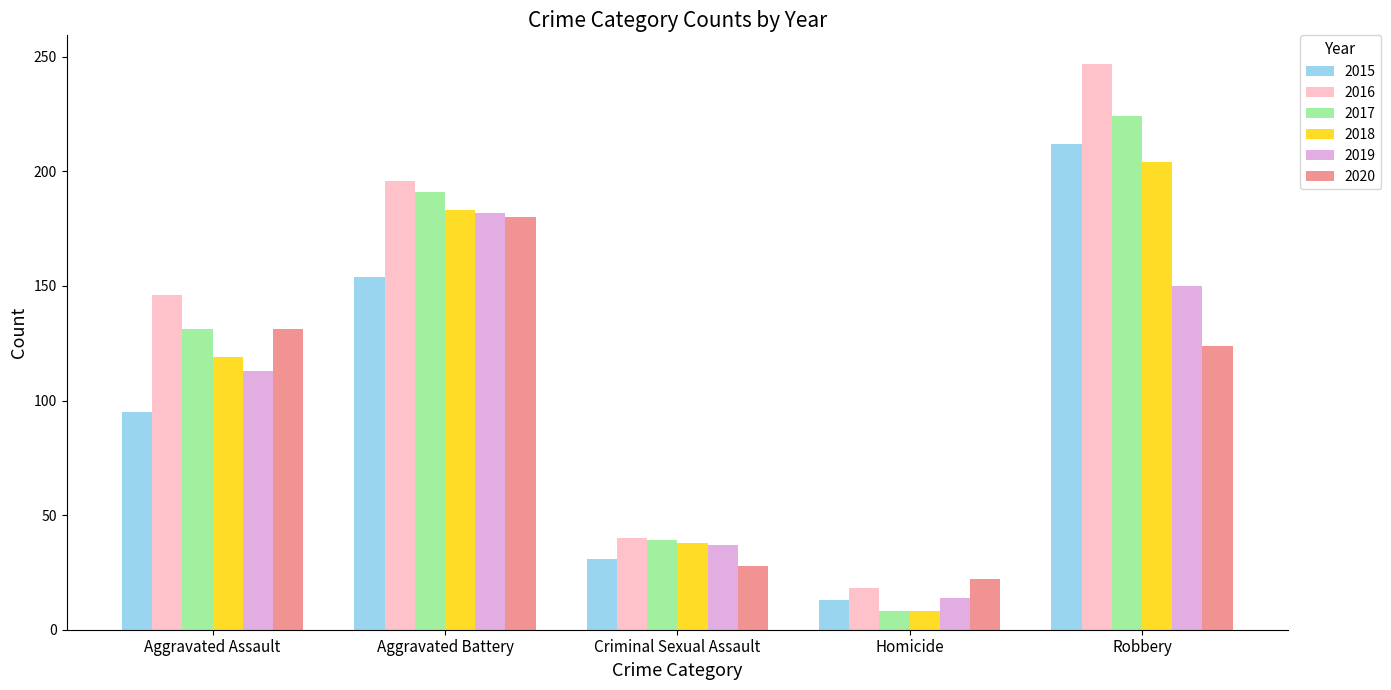

How many data points does each series have?

5